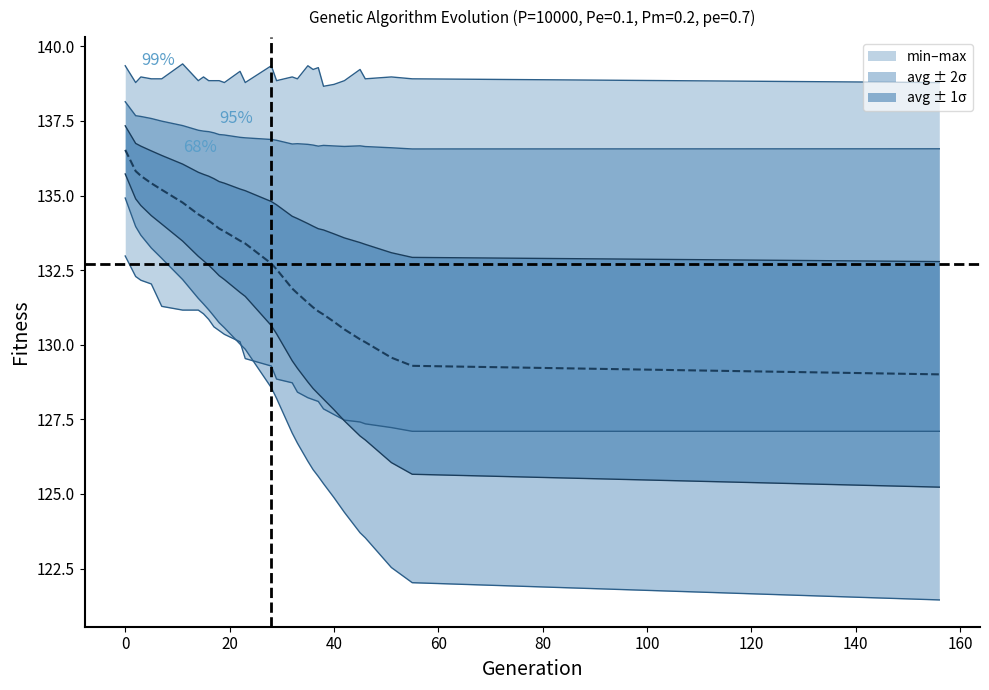

True or false: min and std intersect in this chart.

True